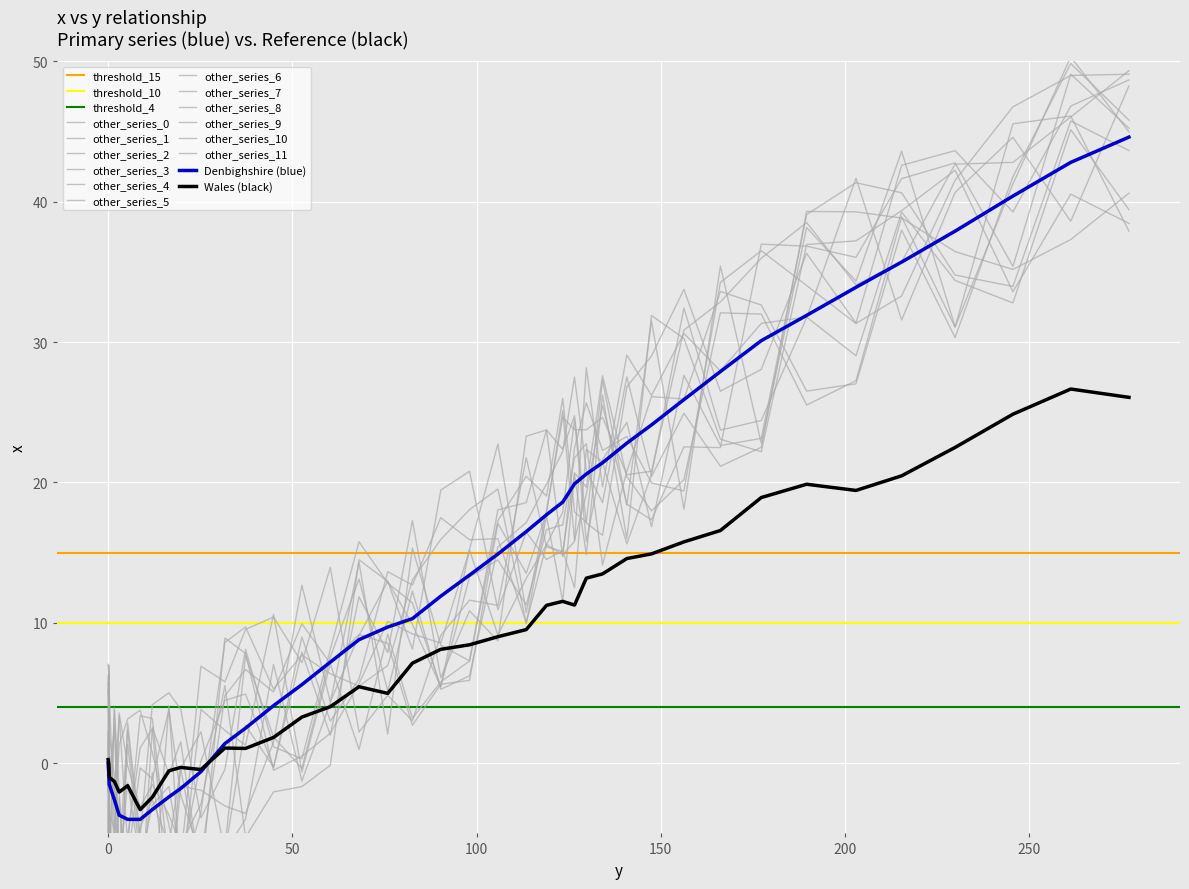

What is the average value?

14.4